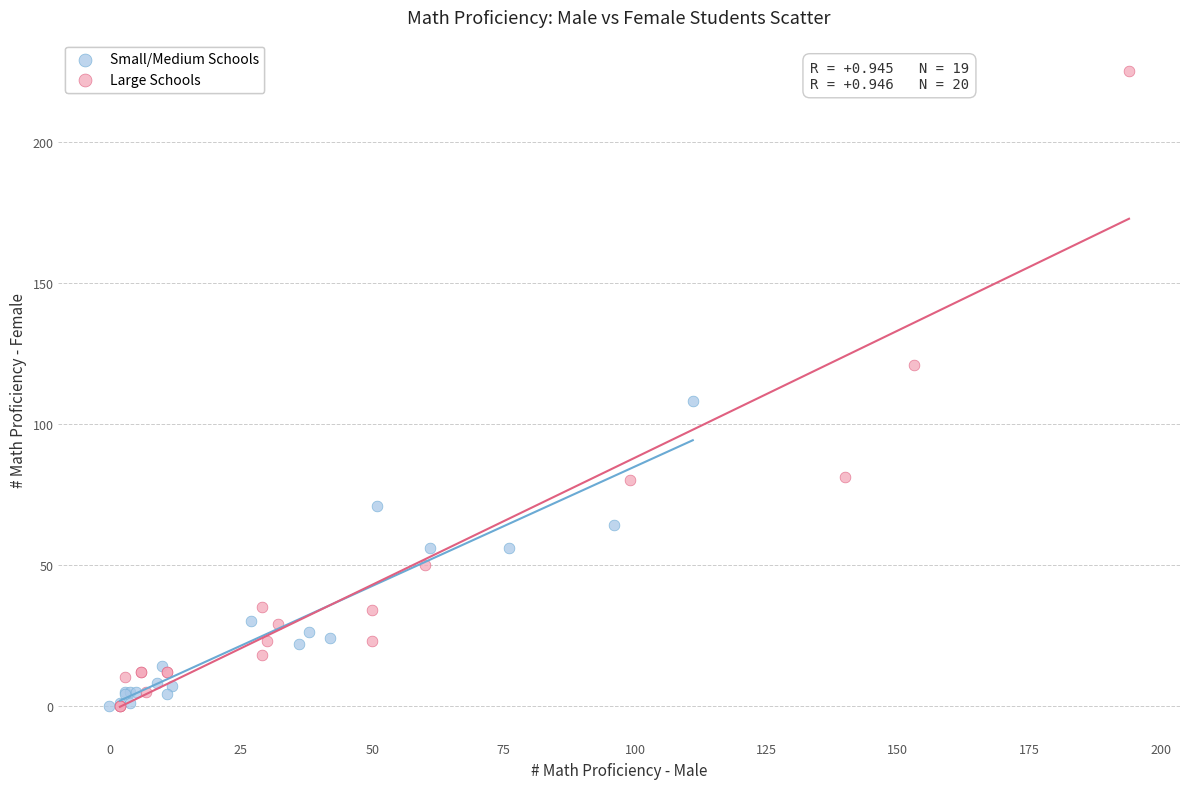

Which series contains the highest Y value?

Large Schools